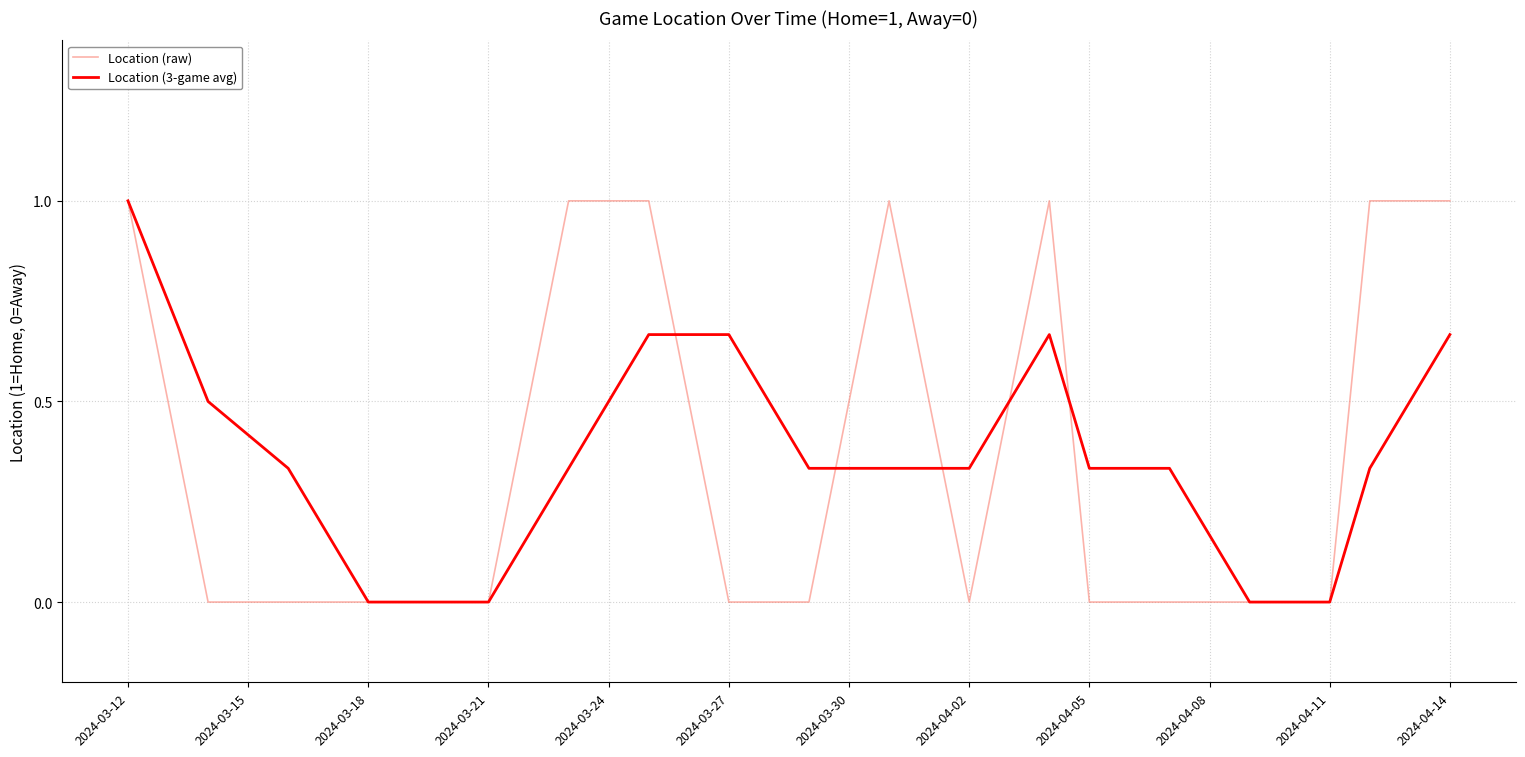

Does the chart have visible grid lines?

Yes